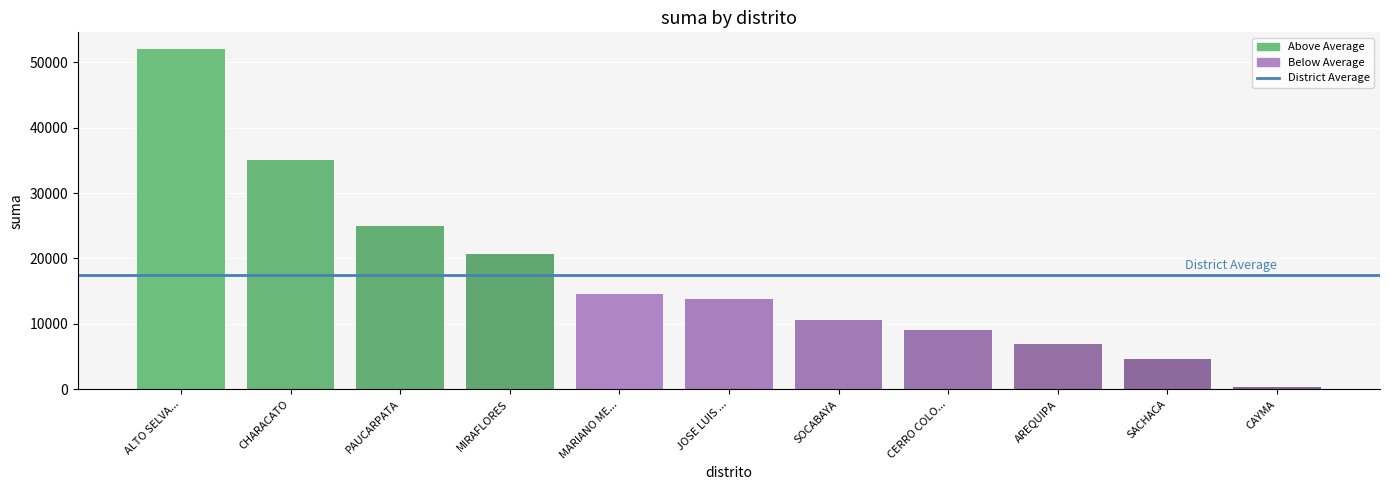

What is the difference between the second highest and second lowest values?

30449.7